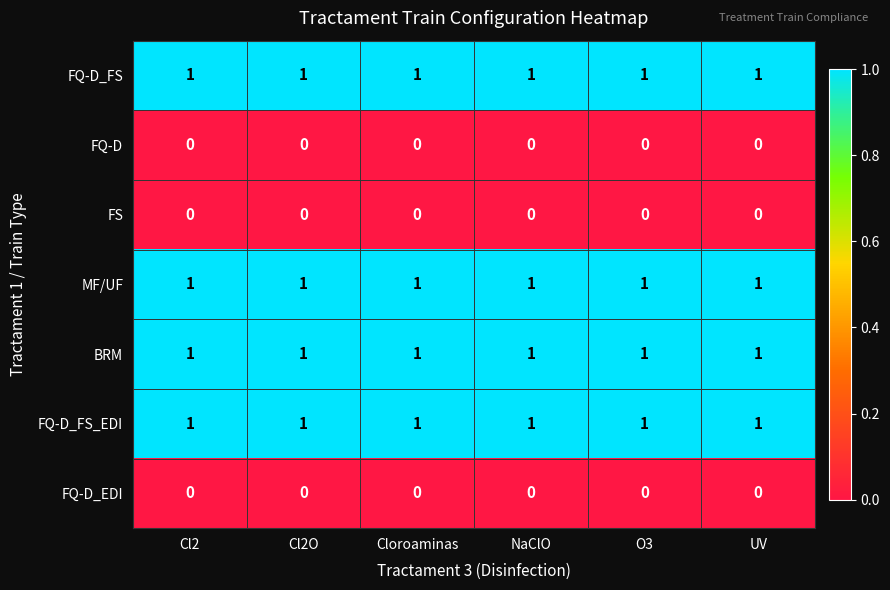

What is the total value across all series at UV?

4